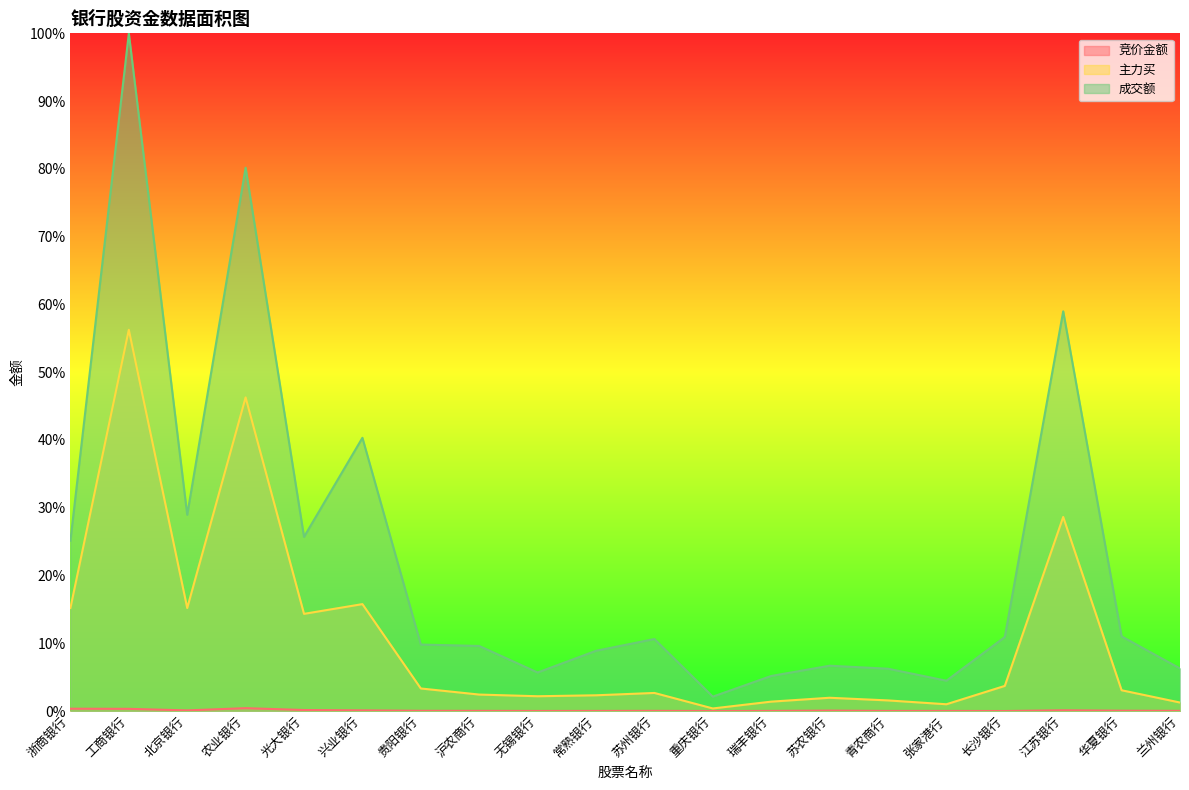

The 主力买 series shows 0.0 at 张家港行. True or false?

False